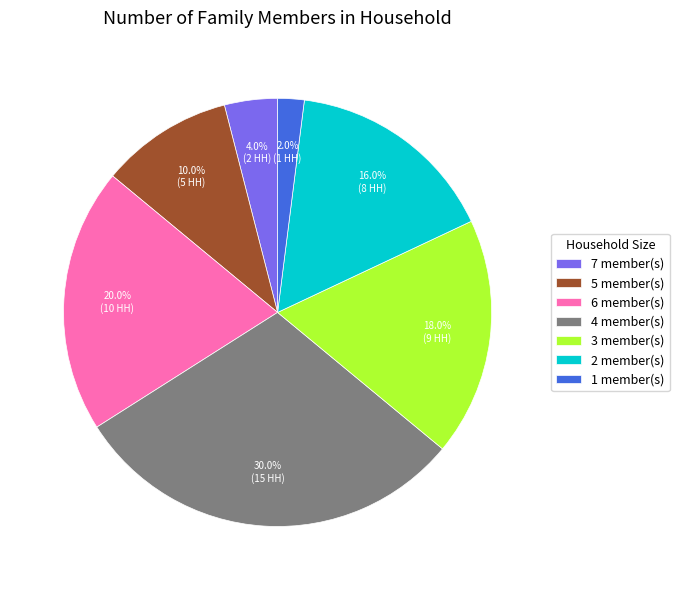

What is the largest slice in the pie chart?

4